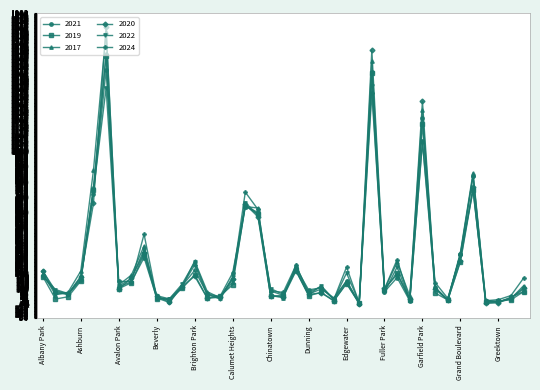

What is the value of the 2019 point at the 18th from the left?

588